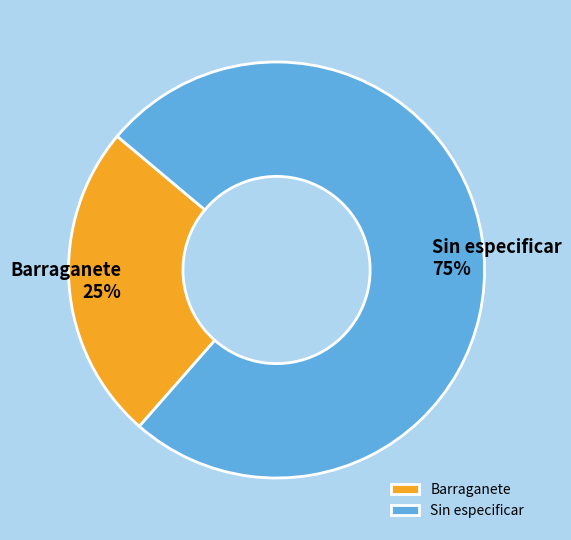

To the nearest percent, what percentage of the pie is Sin especificar?

75%